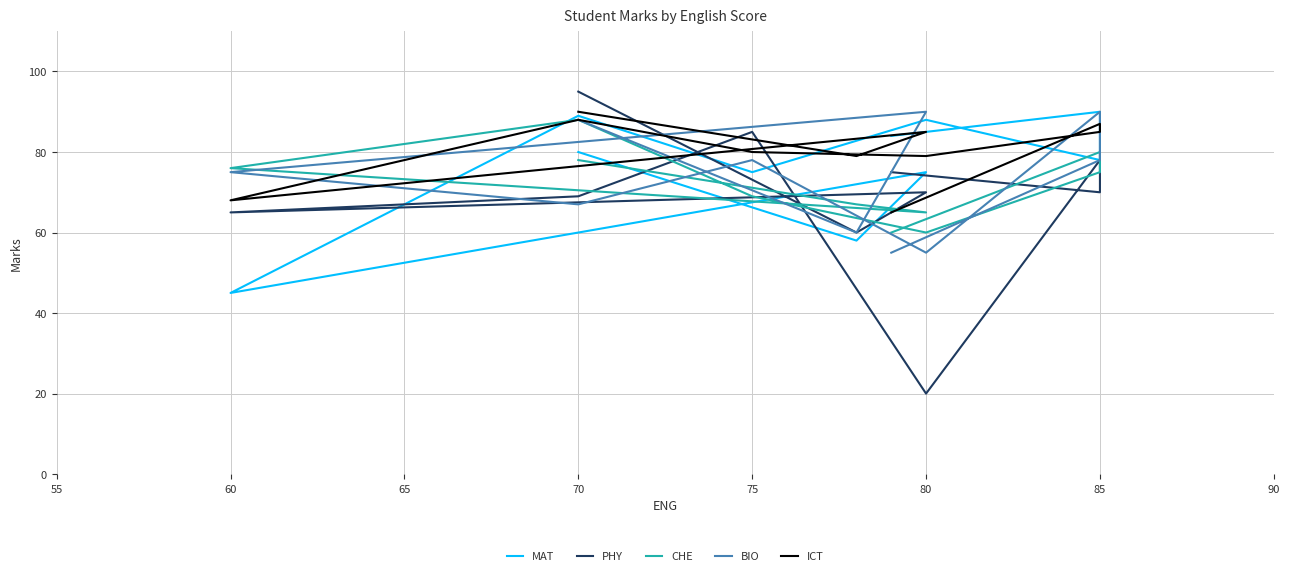

Reading right to left, transcribe all the data shown in this chart.

MAT: 84	90	78	88	75	89	45	75	58	80
PHY: 75	70	78	20	85	69	65	70	60	95
CHE: 60	80	75	60	69	88	76	65	67	78
BIO: 55	78	90	55	78	67	75	90	60	88
ICT: 65	87	85	79	80	88	68	85	79	90